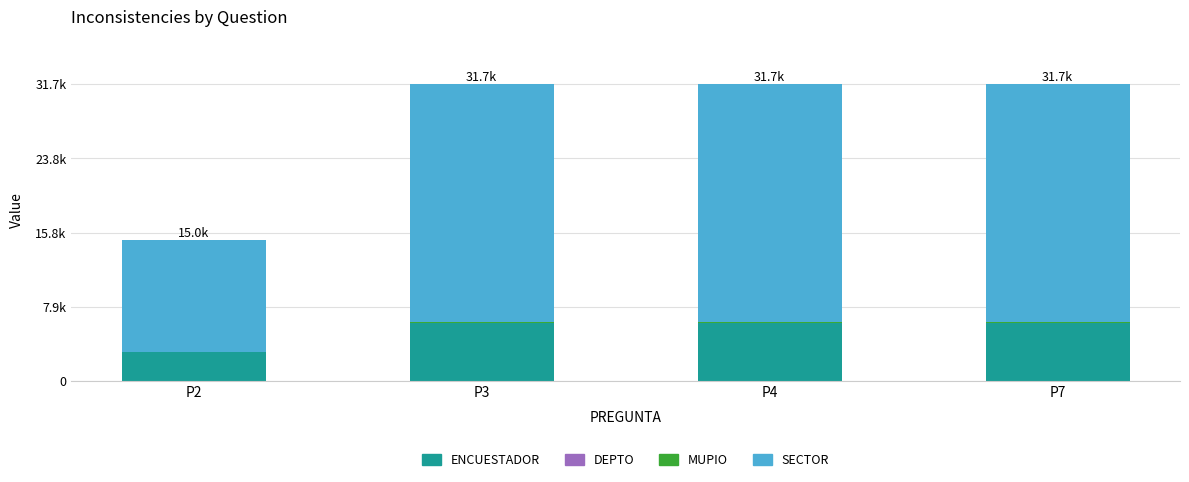

Are the bars grouped side by side (vs. stacked)?

No